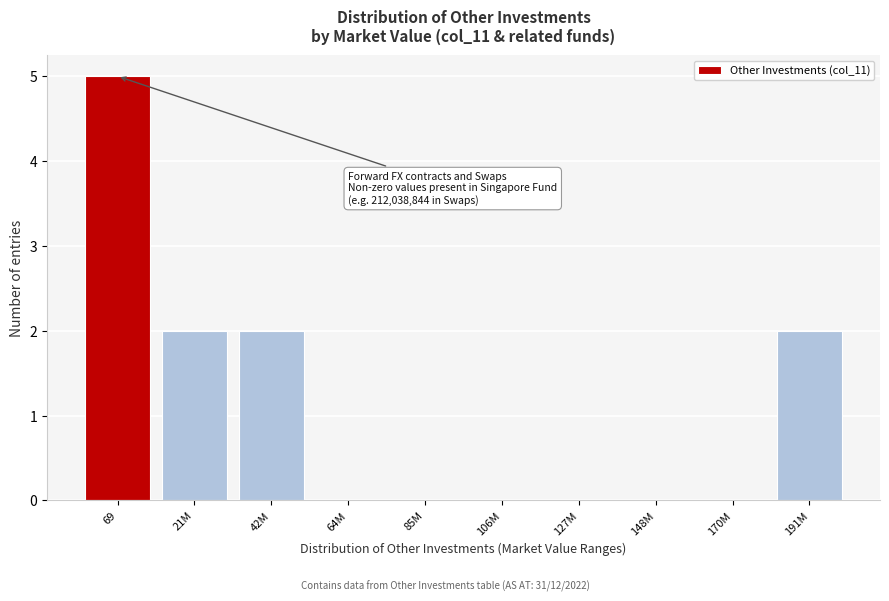

Reading right to left, list all the values displayed in this chart.

191M=2	170M=0	148M=0	127M=0	106M=0	85M=0	64M=0	42M=2	21M=2	69=5